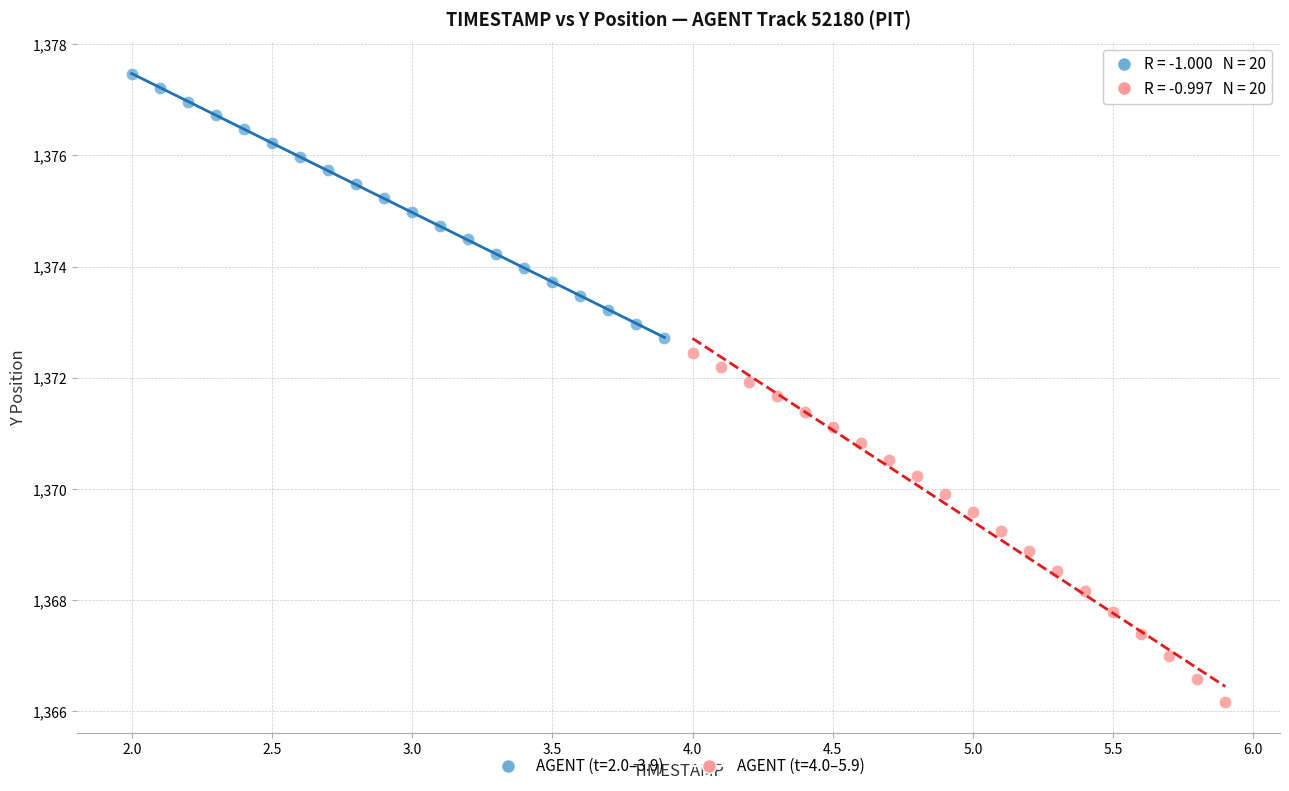

Which series reaches the maximum Y coordinate?

AGENT (t=2.0–3.9)